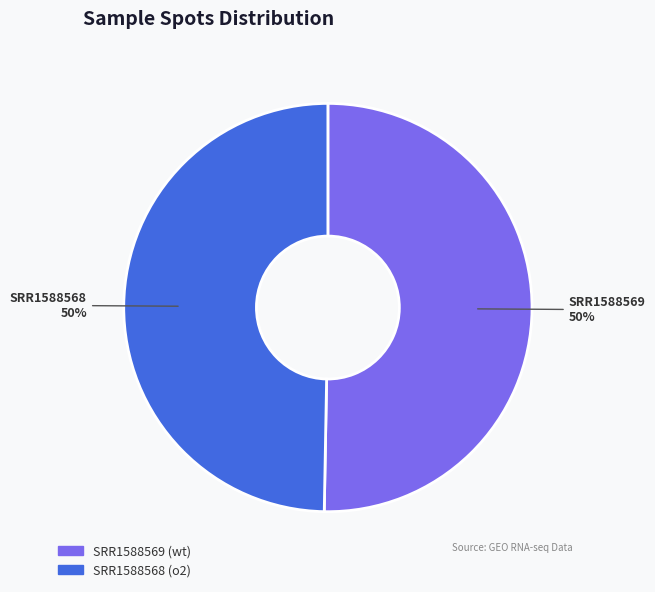

To the nearest percent, what is the combined percentage of SRR1588568 and SRR1588569?

100%